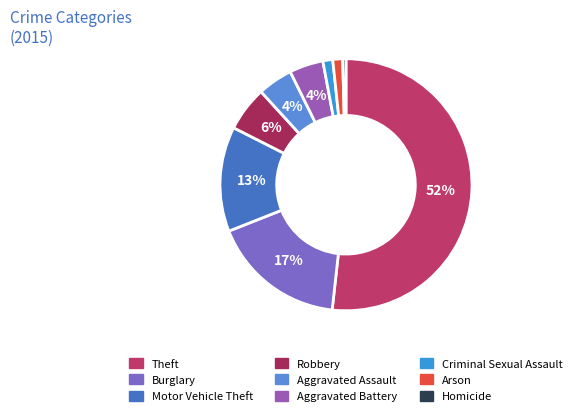

Which has a higher value, Arson or Homicide?

Arson